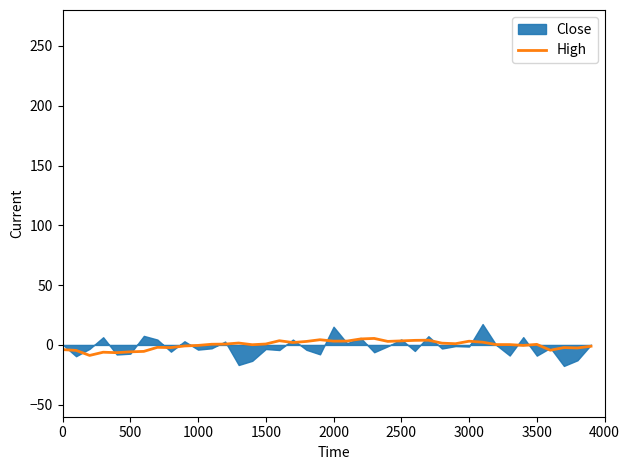

How many values are below zero?

16